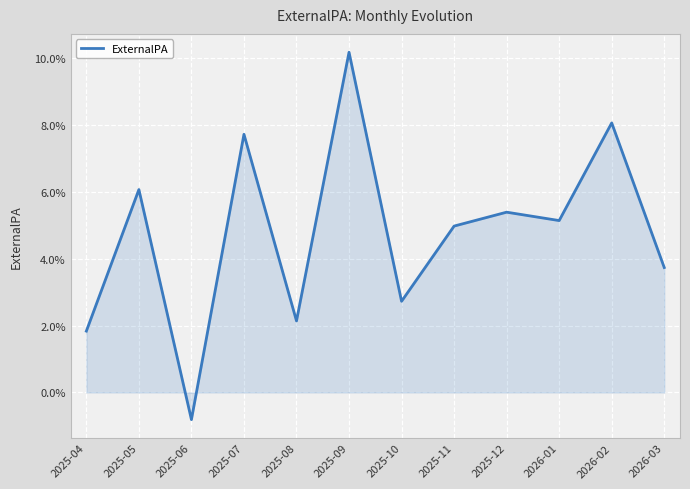

Does the chart have visible grid lines?

Yes